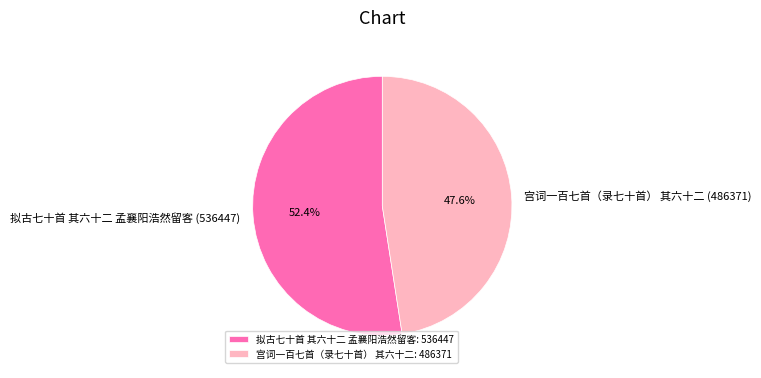

Does 拟古七十首 其六十二 孟襄阳浩然留客 account for over 50% of the chart?

Yes